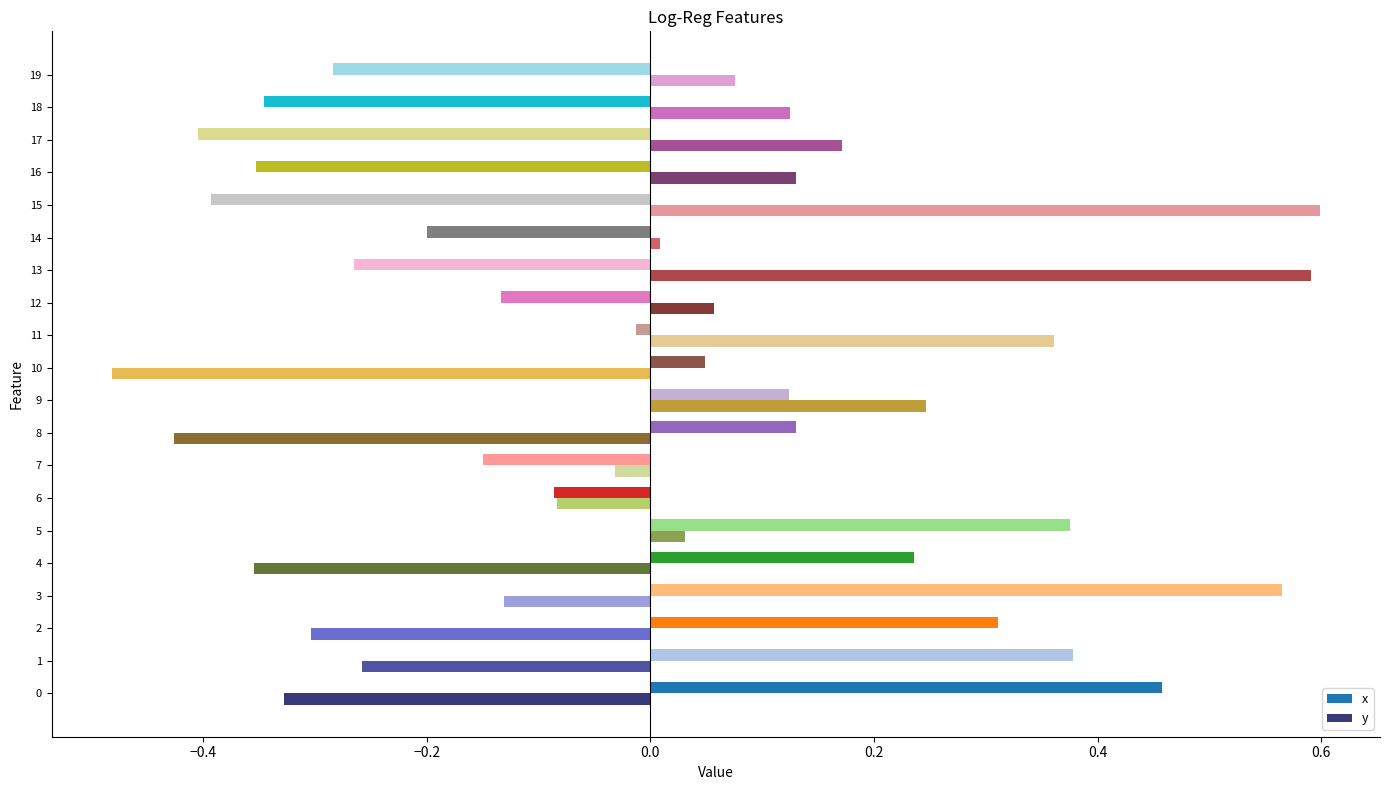

Which series has the largest range (max minus min)?

y